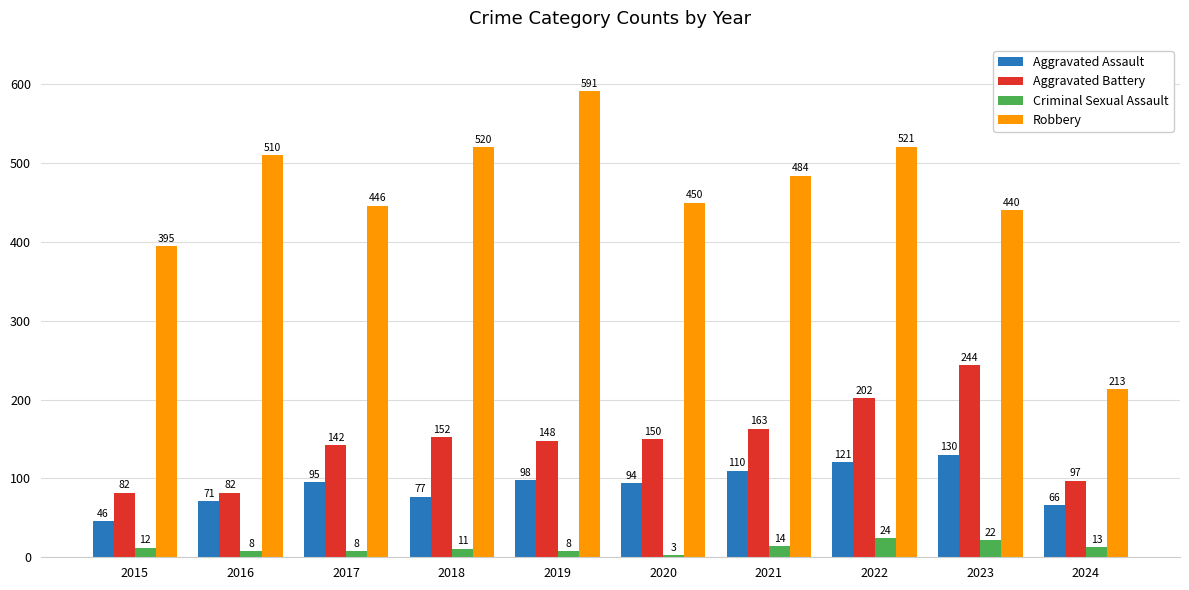

Does the chart contain stacked bars?

No